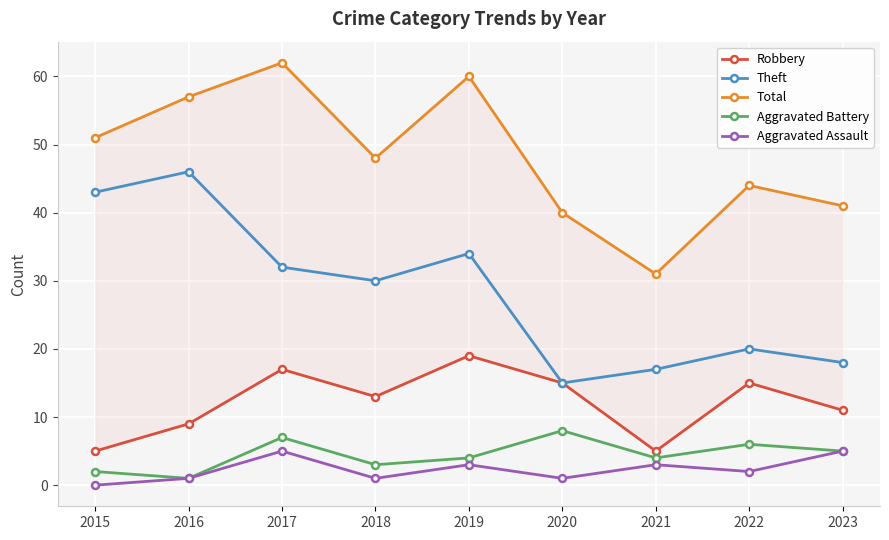

Which series has the largest total across all categories?

Total